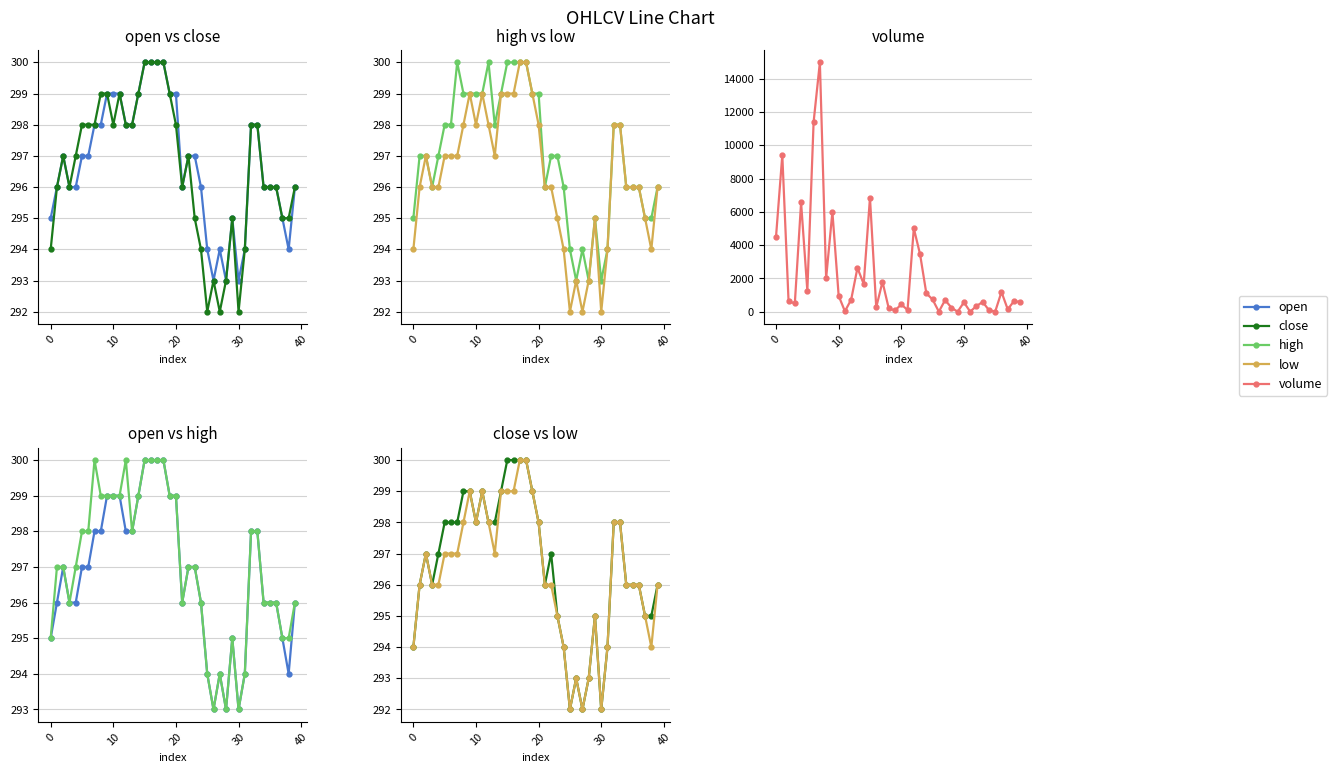

What is the maximum value for low?

300